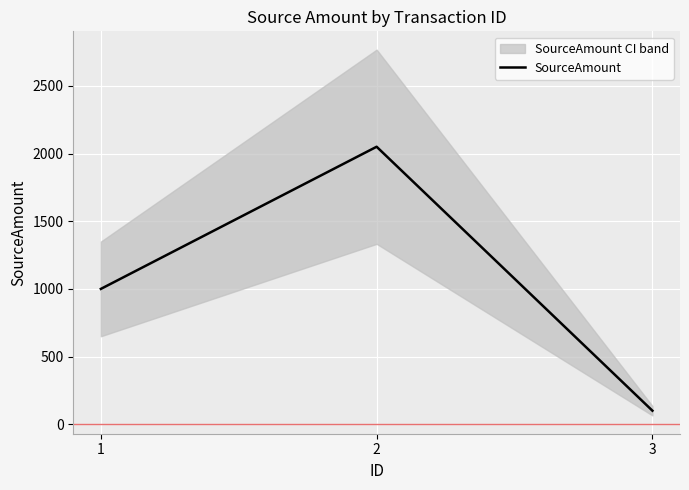

What is the change in value from 2 to 3?

-1950.5